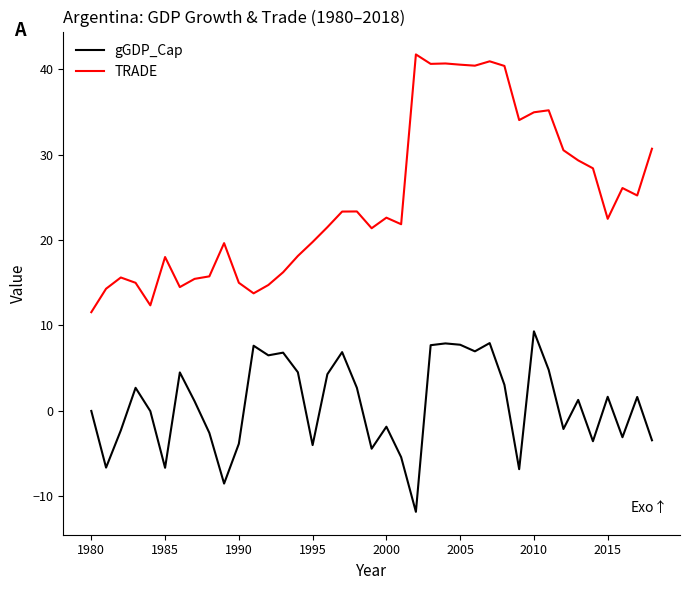

True or false: gGDP_Cap and TRADE cross at least once.

False